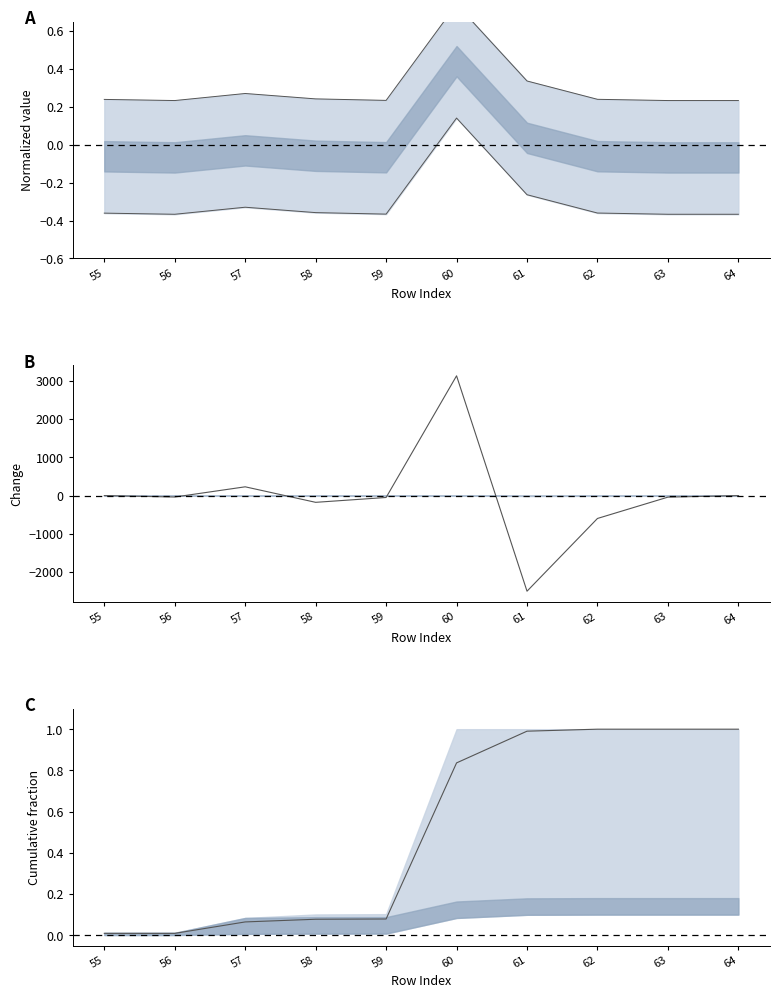

What is the average value of the Estimate series?

-3.7